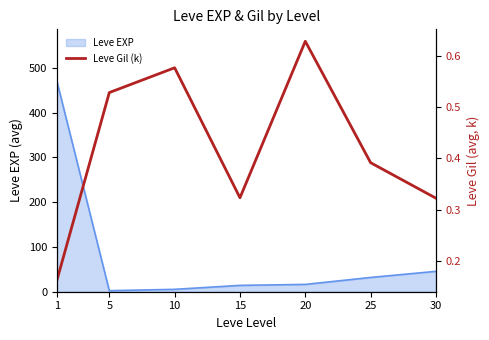

Where is the data nearest to the value 0?

1